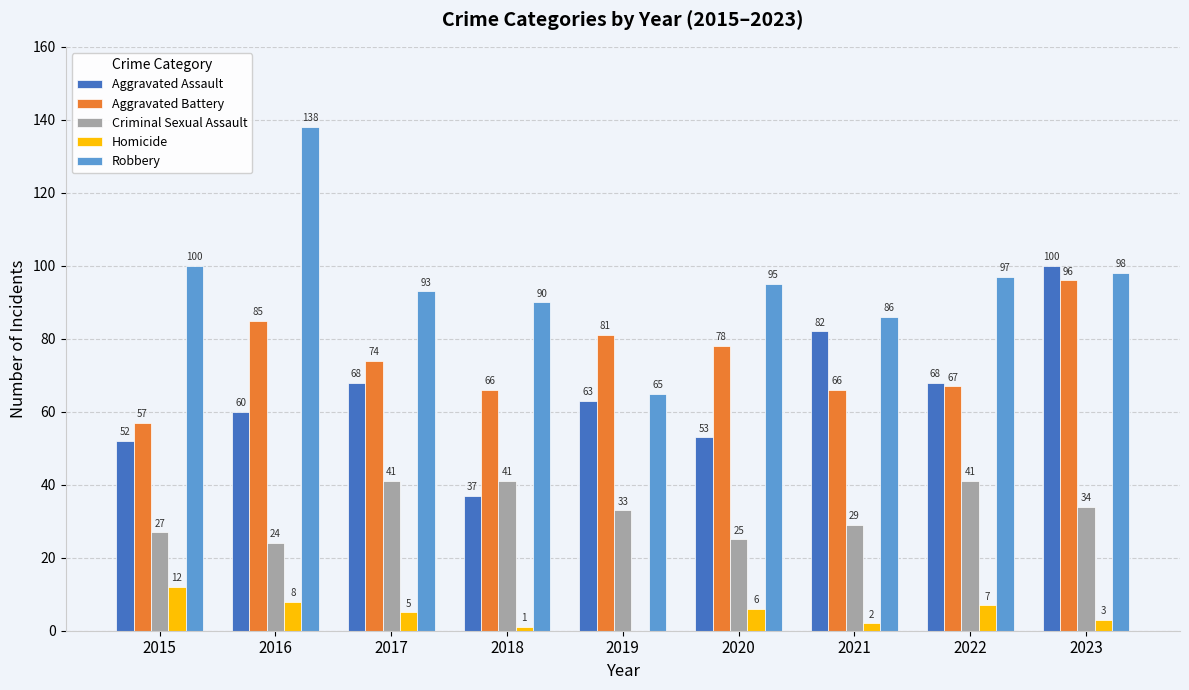

True or false: Robbery has a value of 124 at 2018.

False